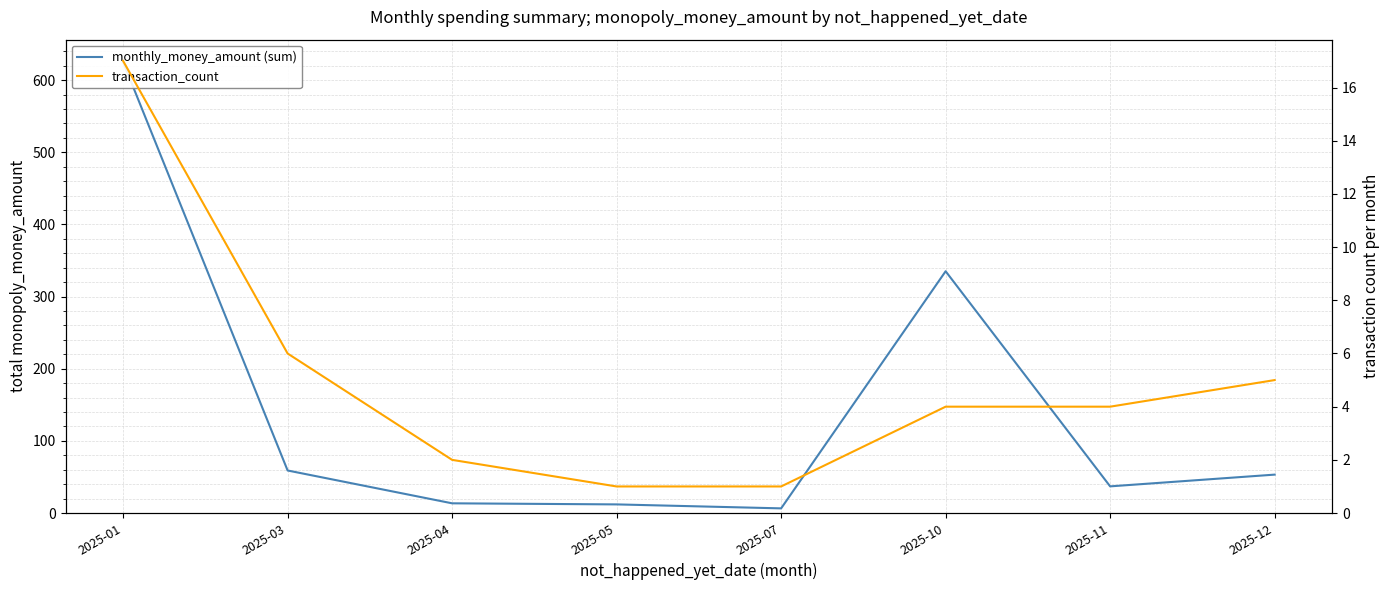

The monthly_money_amount (sum) series shows 2.9 at 2025-07. True or false?

False